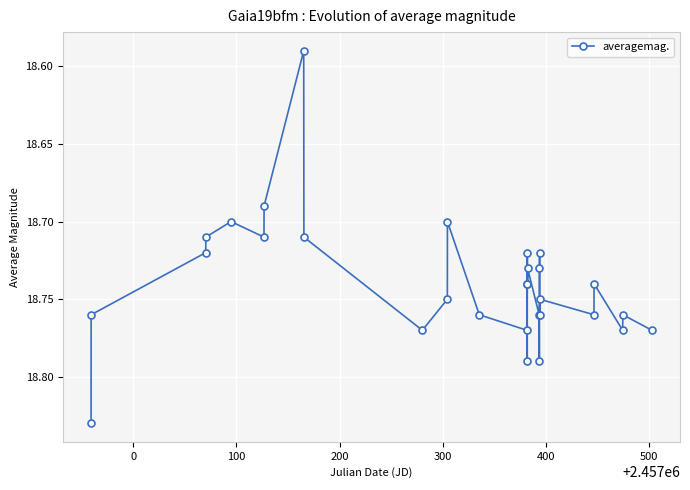

How many values are between 18 and 19?

30